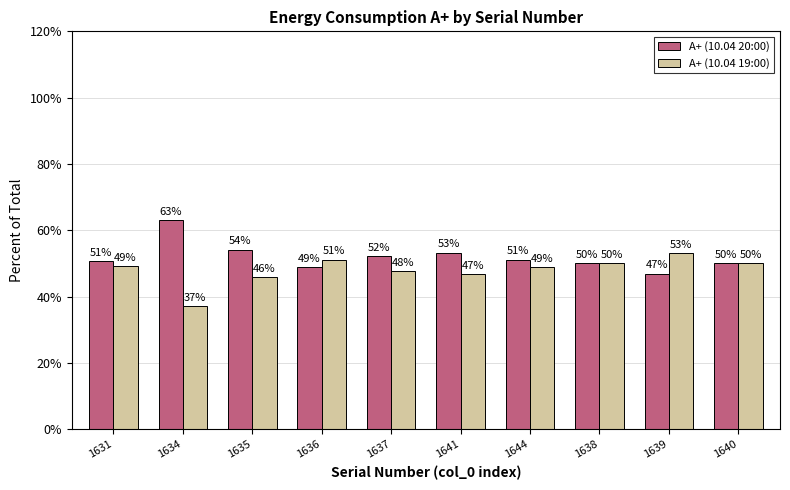

At which label does A+ (10.04 19:00) reach its minimum?

1634